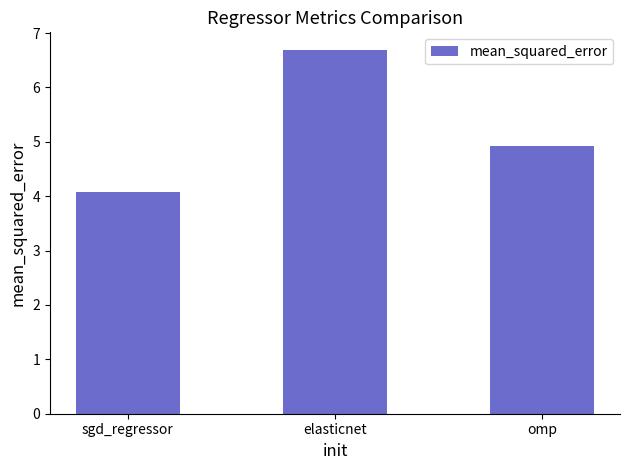

Where is the data nearest to the value 5?

omp